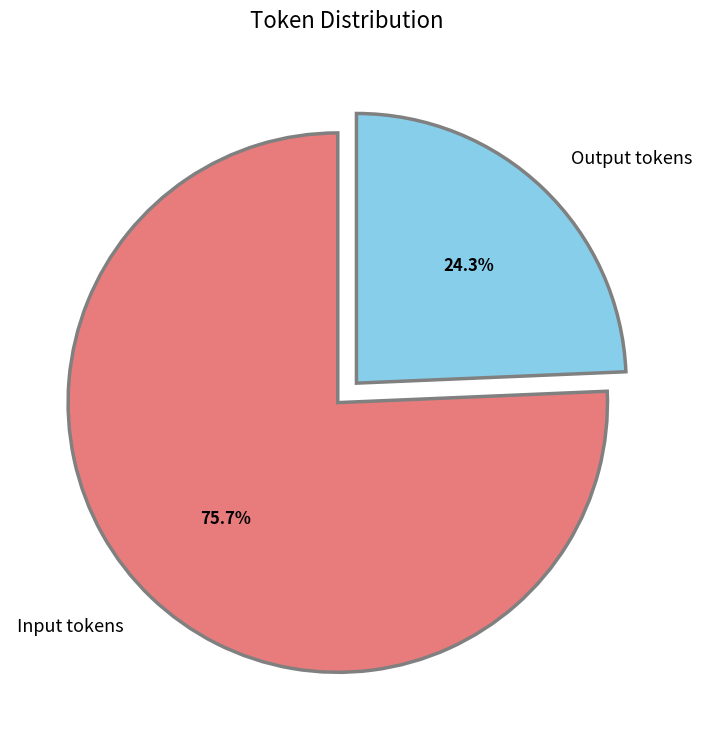

Approximately how many times larger is the value at Input tokens compared to Output tokens?

3.1